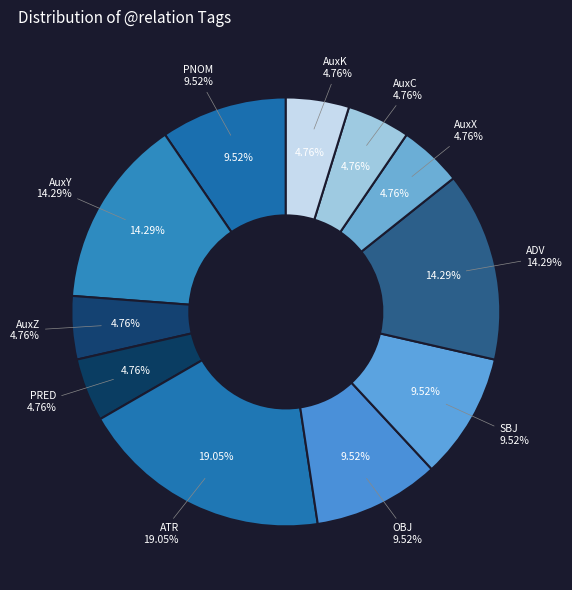

To the nearest percent, what is the difference between the ATR and AuxK slice percentages?

14%